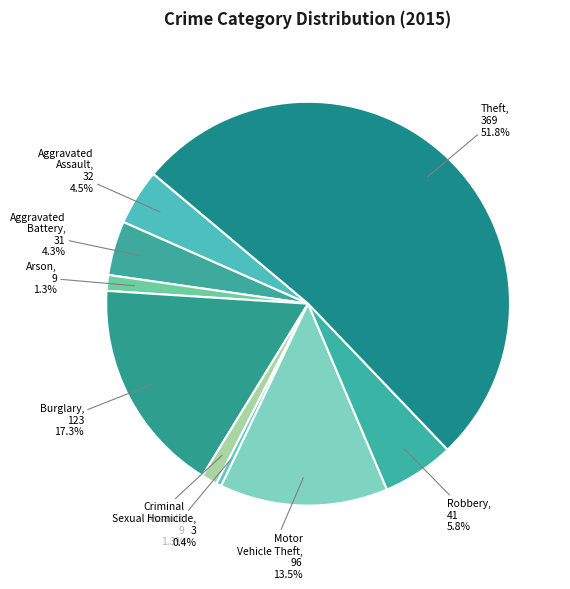

Count the number of slices in the pie.

9